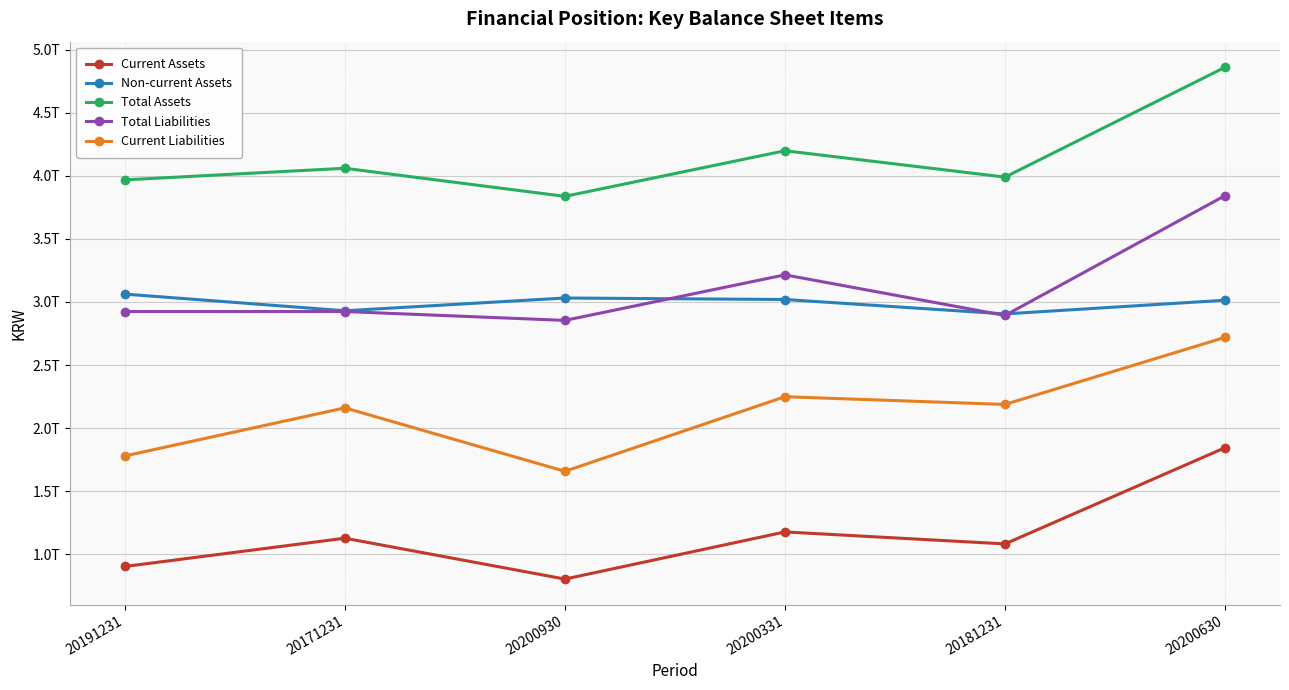

Reading left to right, transcribe all the data shown in this chart.

Current Assets: 904900560997	1128847078913	805127510854	1178493119709	1083713642384	1845607796402
Non-current Assets: 3062531065670	2930499833193	3031576588902	3019759318702	2905572500245	3013889714416
Total Assets: 3967431626667	4059346912106	3836704099756	4198252438411	3989286142629	4859497510818
Total Liabilities: 2924518406725	2924378121181	2854140489866	3215078276551	2893499586106	3842451103681
Current Liabilities: 1780549396960	2161279643688	1658743417110	2249681668952	2188455225072	2719468507281